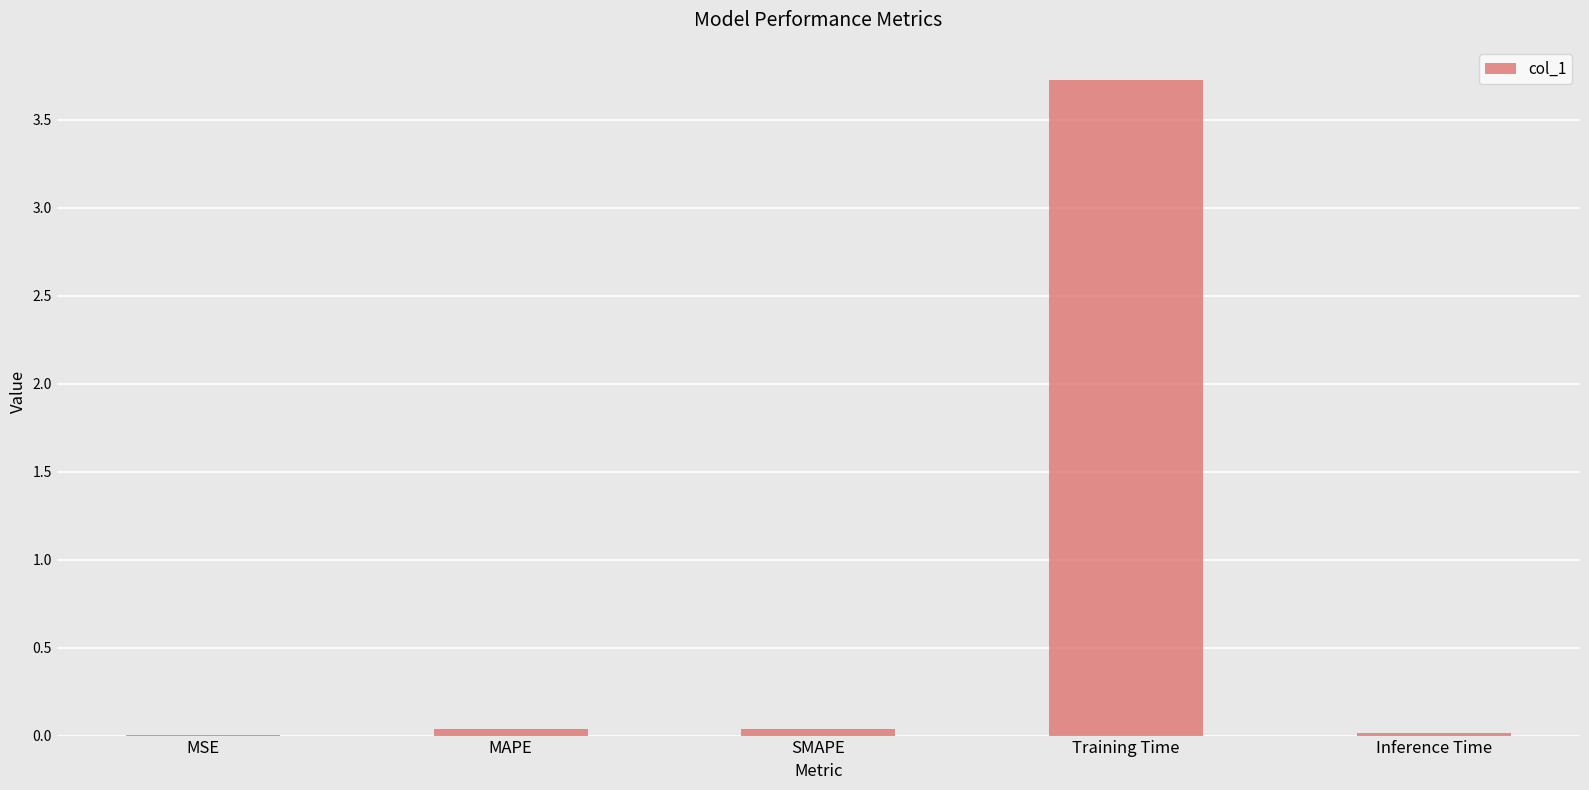

What is the sum of all values?

3.8